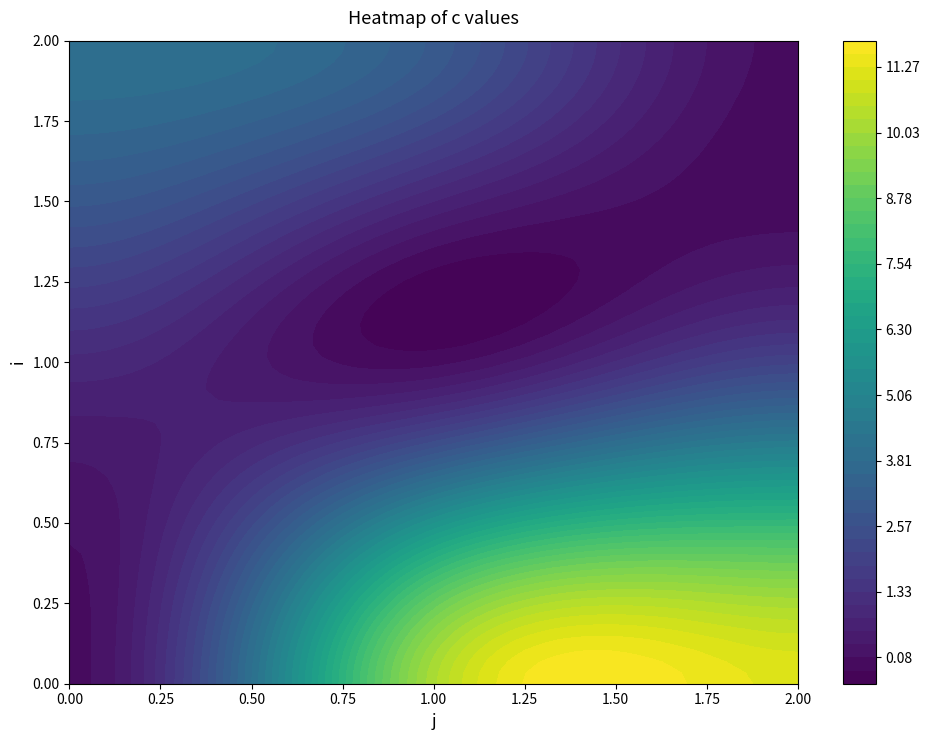

Reading left to right, transcribe all the data shown in this chart.

0: 0=0.0	1=10.2	2=11.2
1: 0=1.0	1=0.0	2=2.0
2: 0=4.0	1=3.0	2=0.0